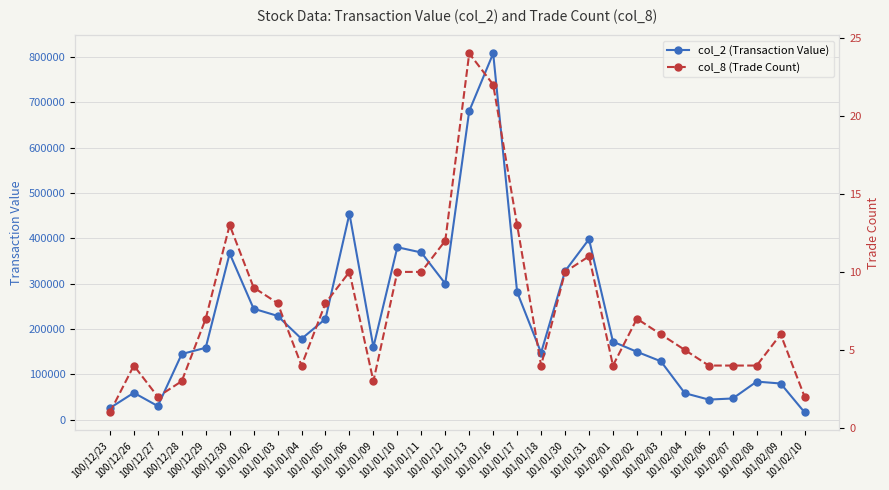

Which category has the highest value across all series?

101/01/16